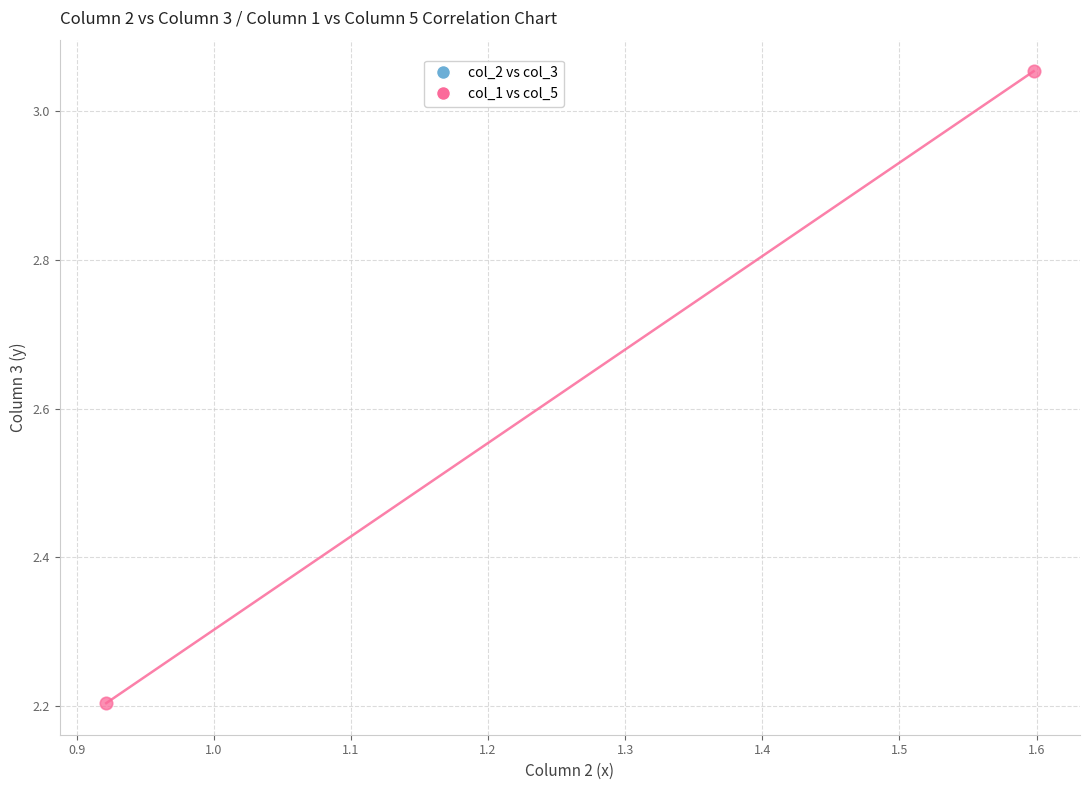

What is the average Y value?

2.6